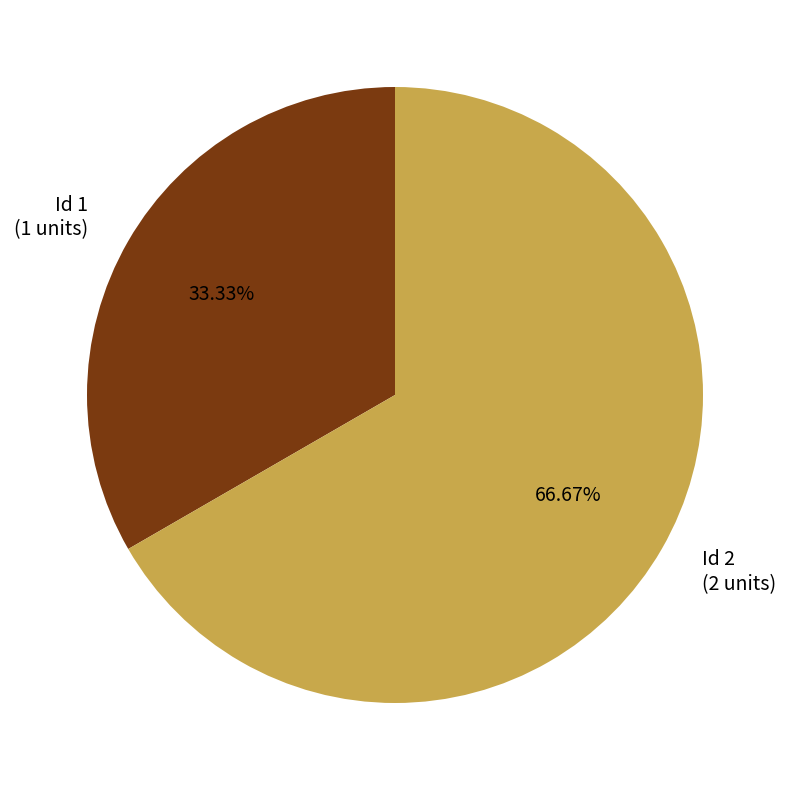

Is the sum of Id 2 (2 units) and Id 1 (1 units) greater than half?

Yes